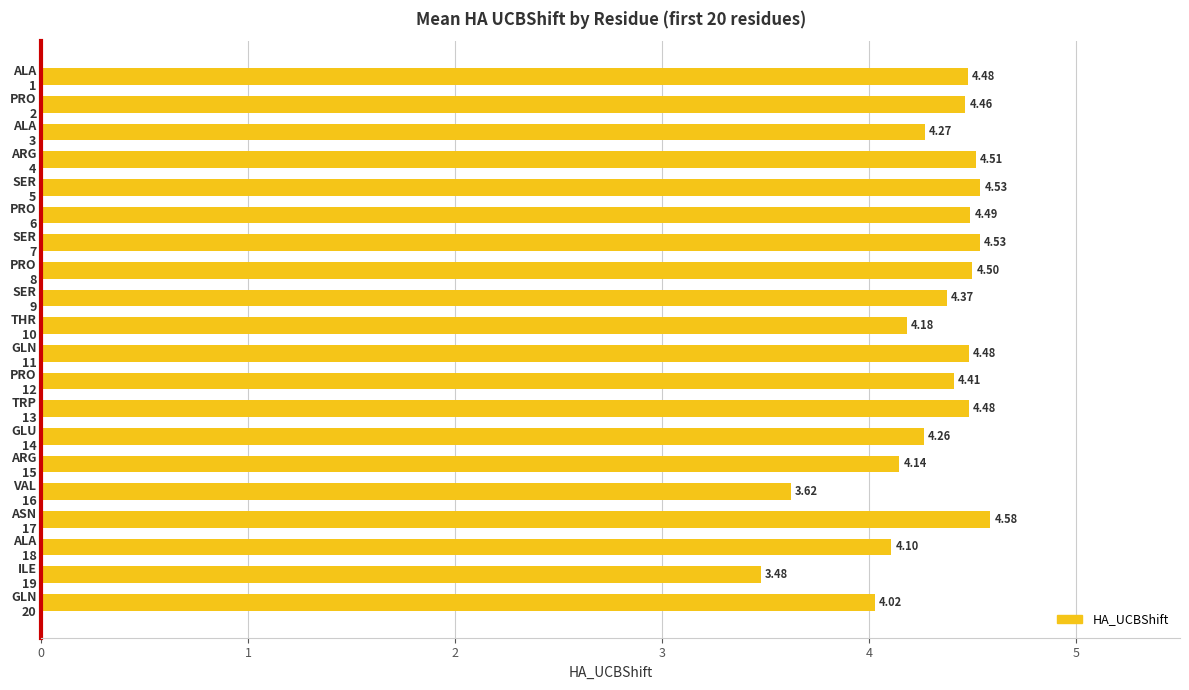

What is the difference between the second highest and minimum values?

1.1